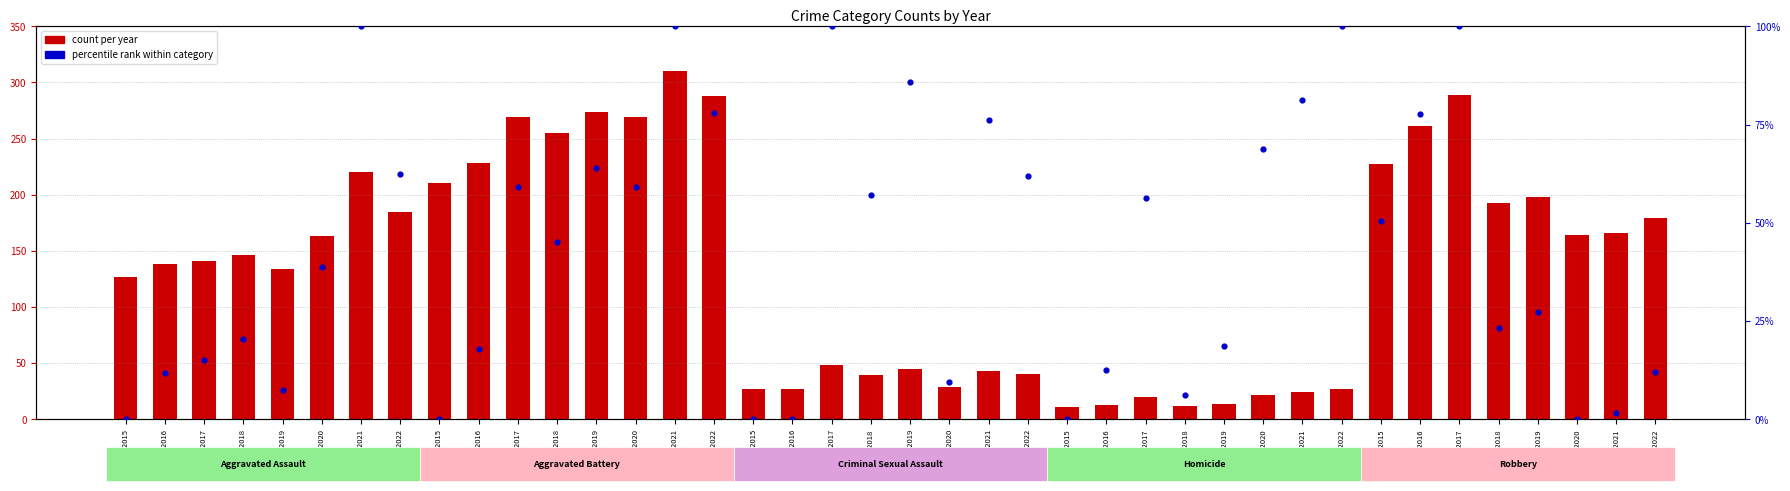

Which series contains the highest Y value?

count per year